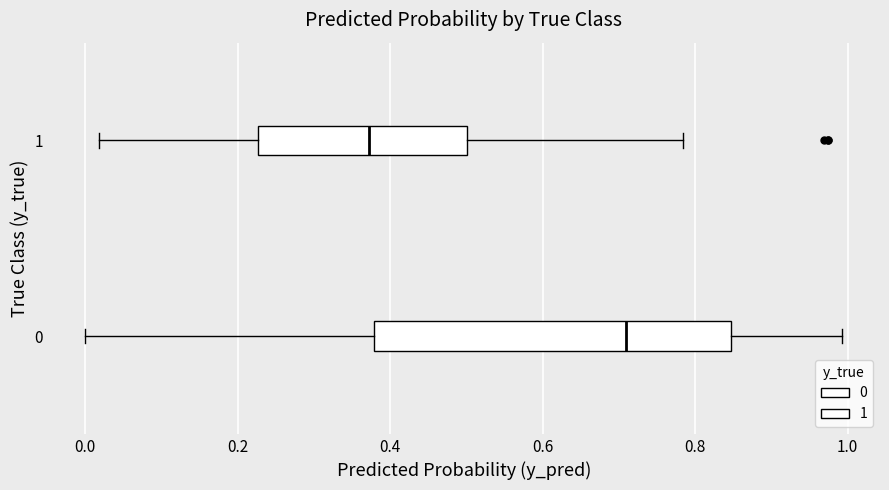

Which box's median line is the furthest to the right?

0